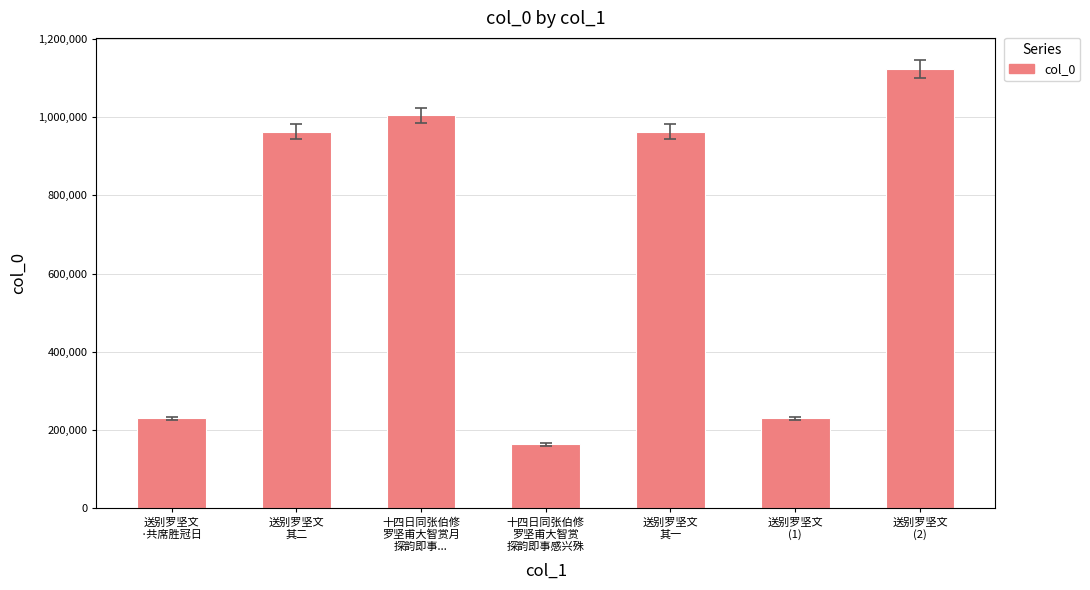

What is the value of the 5th bar from the left?

962489